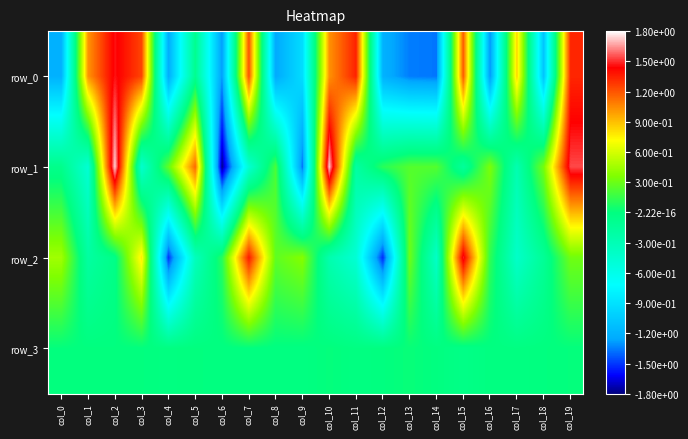

What is the spread (max minus min) of values at col_11?

1.8